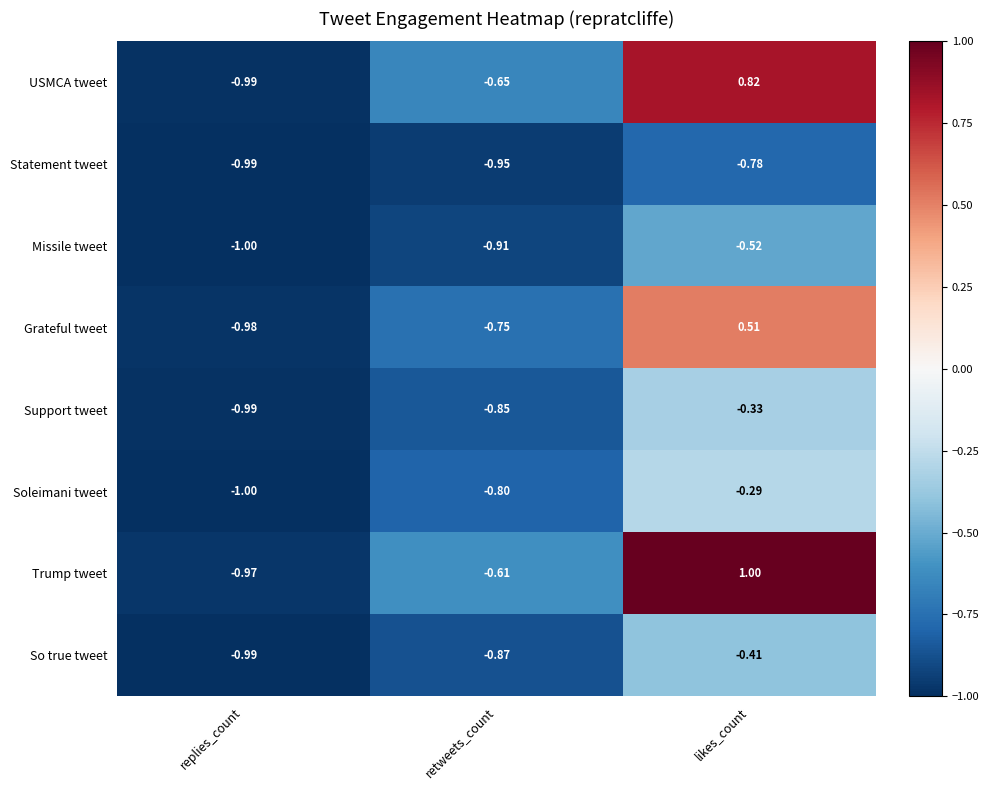

At which label is Soleimani tweet closest to 0?

likes_count